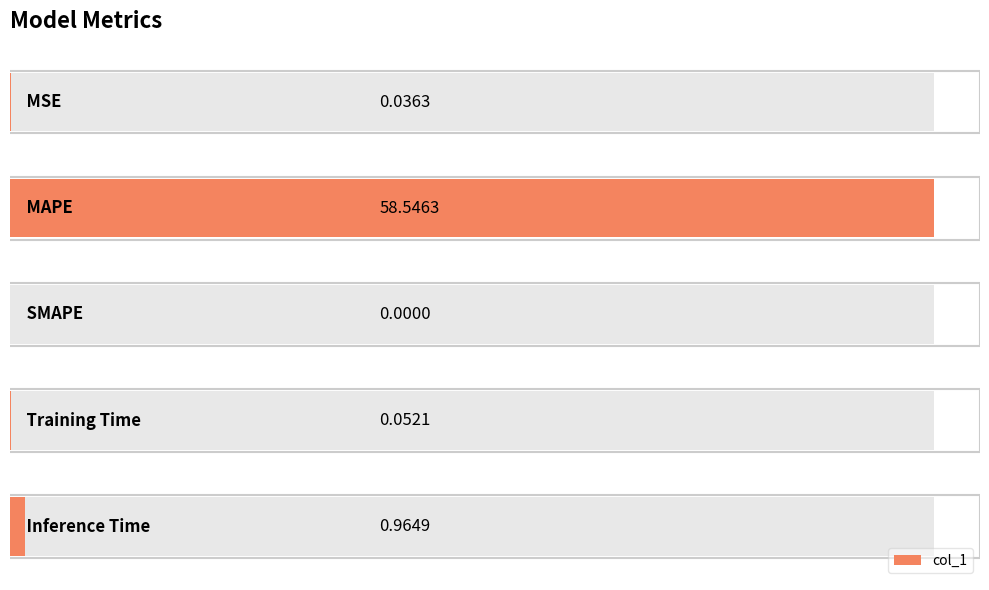

List the labels in order of value, smallest first.

2, 0, 3, 4, 1